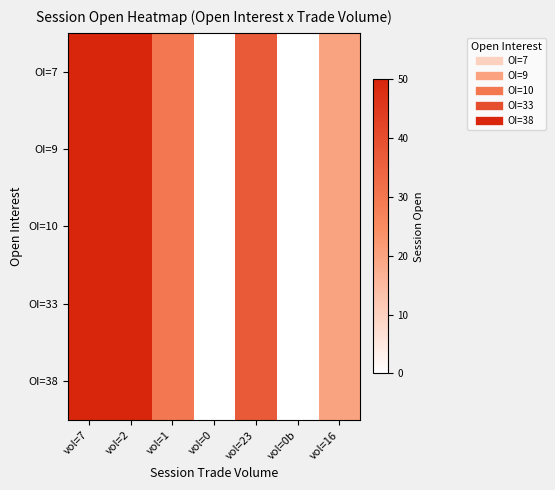

Reading right to left, what are all the values shown in this chart?

OI=7: vol=16=20	vol=0b=0	vol=23=37	vol=0=0	vol=1=30	vol=2=50	vol=7=50
OI=9: vol=16=20	vol=0b=0	vol=23=37	vol=0=0	vol=1=30	vol=2=50	vol=7=50
OI=10: vol=16=20	vol=0b=0	vol=23=37	vol=0=0	vol=1=30	vol=2=50	vol=7=50
OI=33: vol=16=20	vol=0b=0	vol=23=37	vol=0=0	vol=1=30	vol=2=50	vol=7=50
OI=38: vol=16=20	vol=0b=0	vol=23=37	vol=0=0	vol=1=30	vol=2=50	vol=7=50